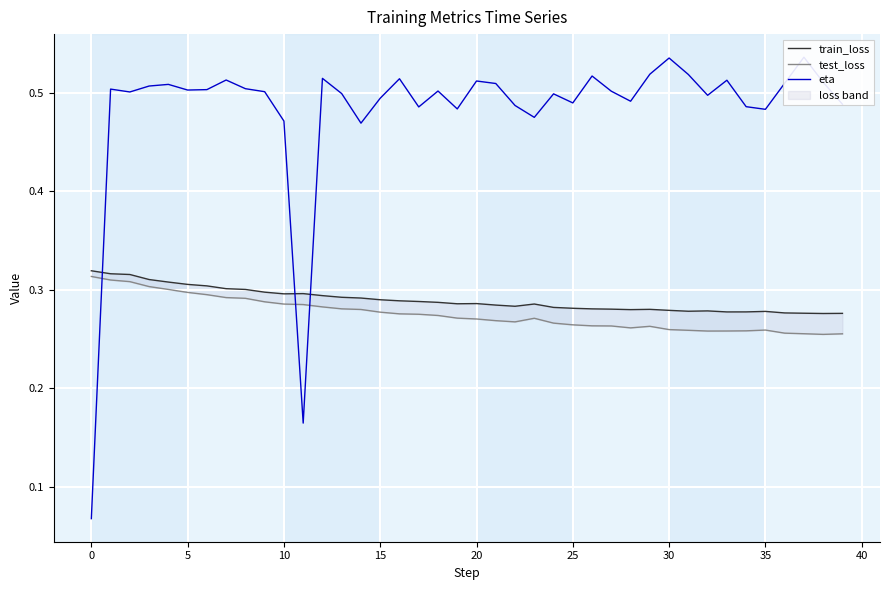

Reading left to right, transcribe all the data shown in this chart.

train_loss: 0.3	0.3	0.3	0.3	0.3	0.3	0.3	0.3	0.3	0.3	0.3	0.3	0.3	0.3	0.3	0.3	0.3	0.3	0.3	0.3	0.3	0.3	0.3	0.3	0.3	0.3	0.3	0.3	0.3	0.3	0.3	0.3	0.3	0.3	0.3	0.3	0.3	0.3	0.3	0.3
test_loss: 0.3	0.3	0.3	0.3	0.3	0.3	0.3	0.3	0.3	0.3	0.3	0.3	0.3	0.3	0.3	0.3	0.3	0.3	0.3	0.3	0.3	0.3	0.3	0.3	0.3	0.3	0.3	0.3	0.3	0.3	0.3	0.3	0.3	0.3	0.3	0.3	0.3	0.3	0.3	0.3
eta: 0.1	0.5	0.5	0.5	0.5	0.5	0.5	0.5	0.5	0.5	0.5	0.2	0.5	0.5	0.5	0.5	0.5	0.5	0.5	0.5	0.5	0.5	0.5	0.5	0.5	0.5	0.5	0.5	0.5	0.5	0.5	0.5	0.5	0.5	0.5	0.5	0.5	0.5	0.5	0.5